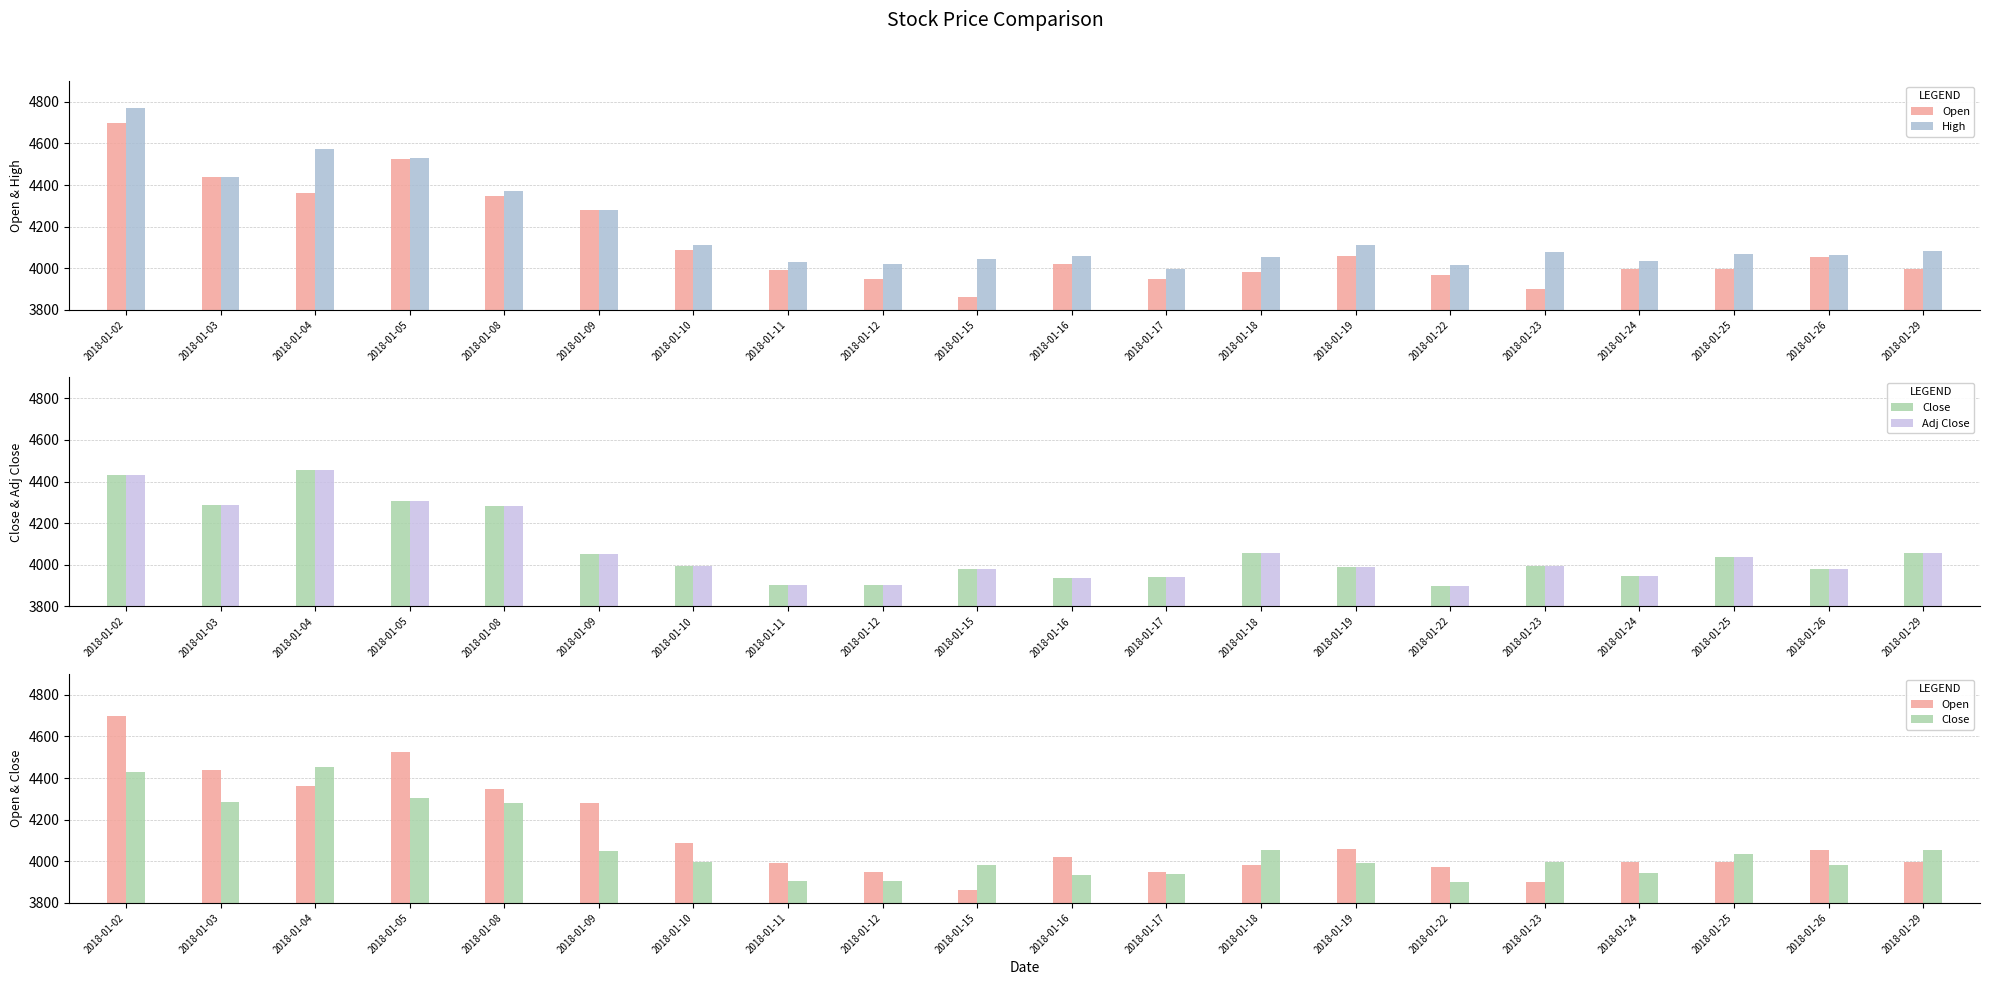

What is the spread (max minus min) of values at 2018-01-26?

85